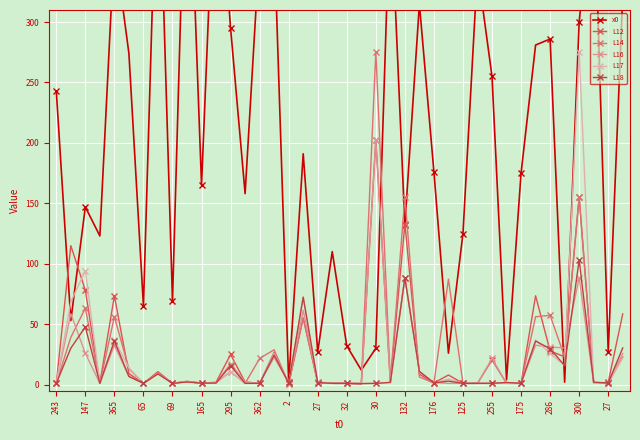

How many distinct data groups are displayed?

6